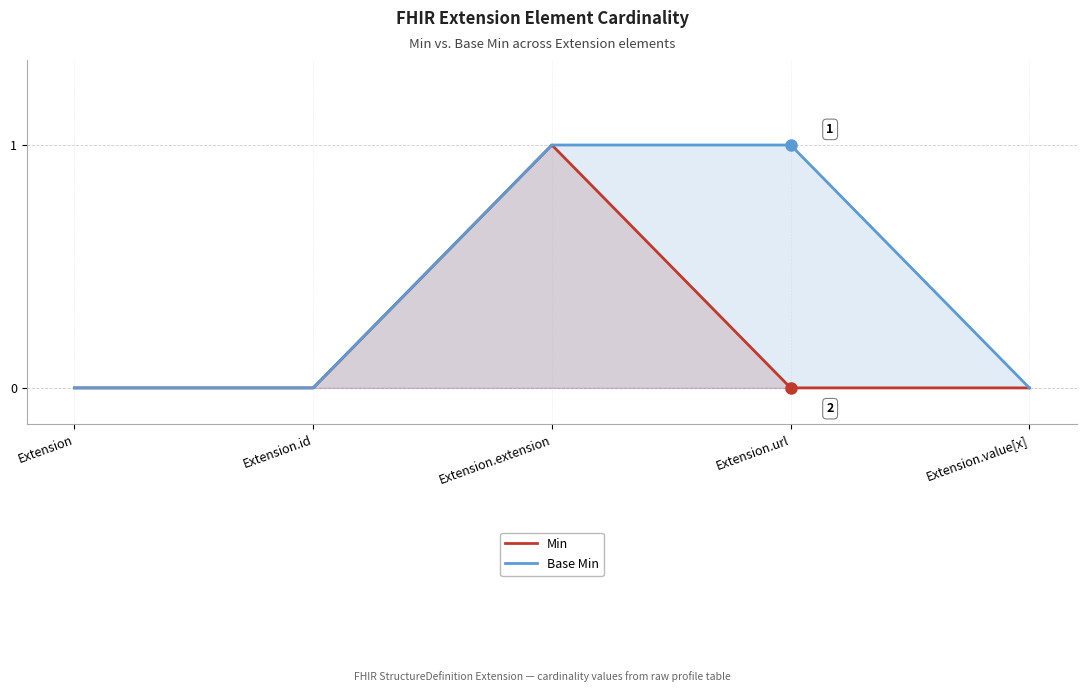

Between Extension.value[x] and Extension.id, which is larger?

Extension.value[x]